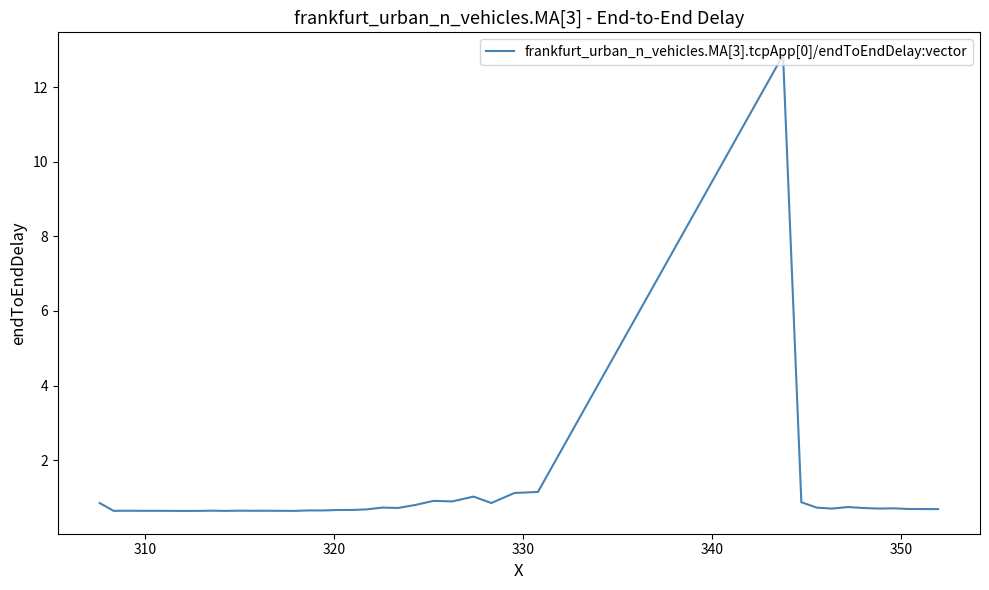

What is the difference between the maximum and minimum values?

12.2